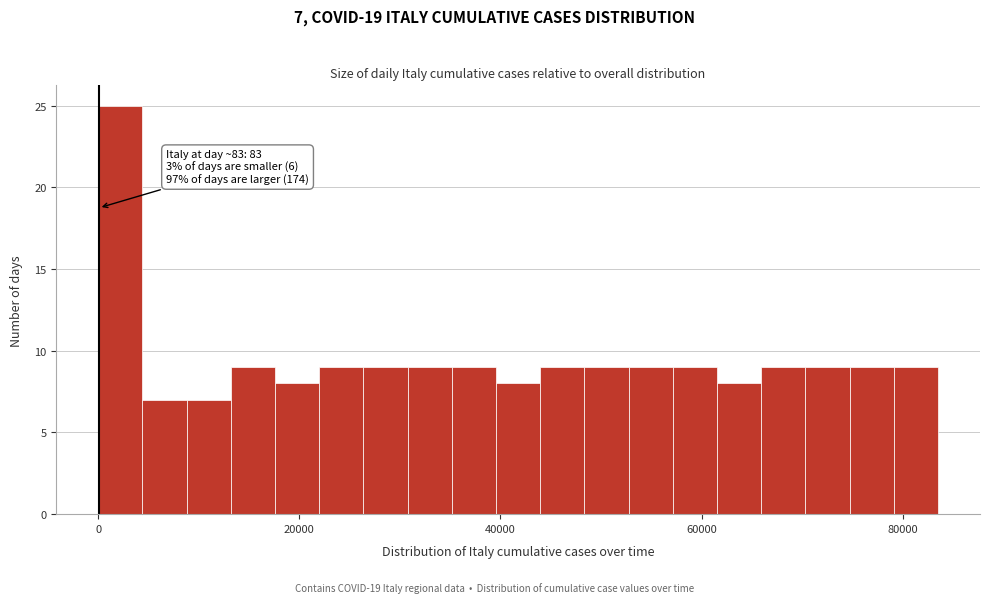

Read against the x-axis, roughly where is the centre of the tallest bar?

2000